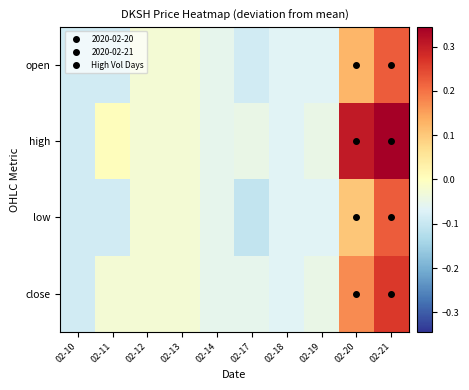

Rank the series by their maximum value, from highest to lowest.

high, close, open, low